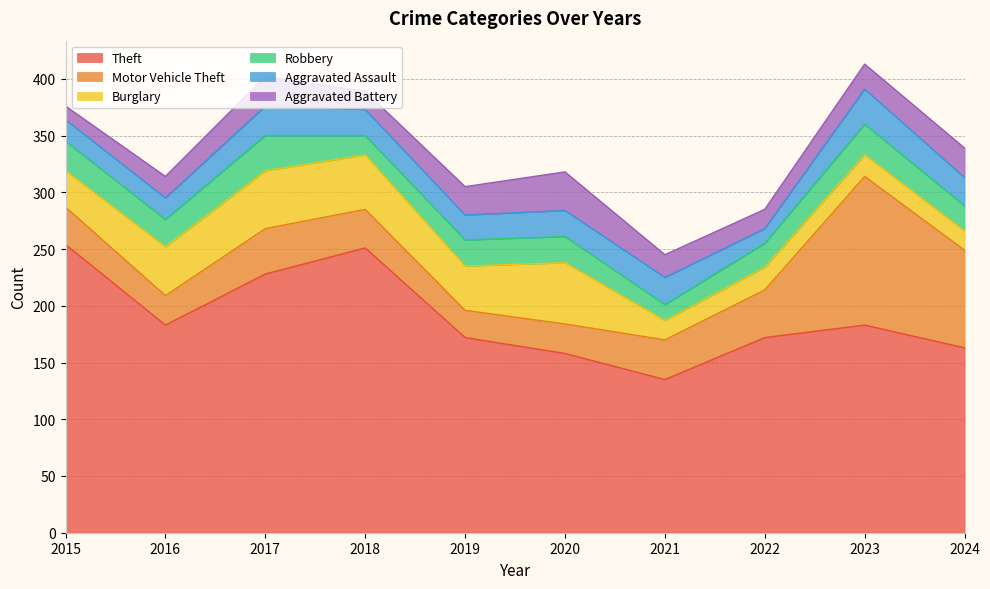

What is the difference between the second highest and second lowest values in the Aggravated Assault series?

7